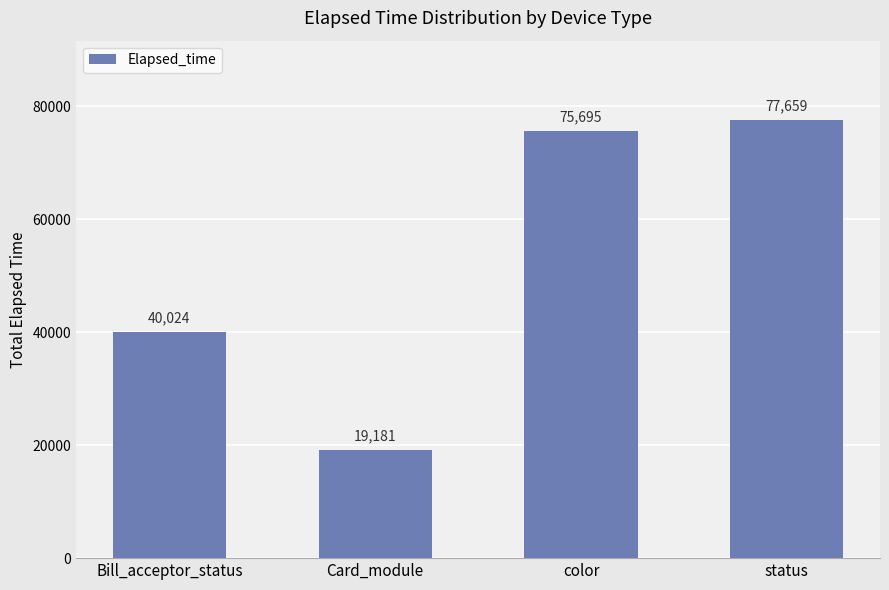

True or false: the data shows 12956 at Card_module.

False